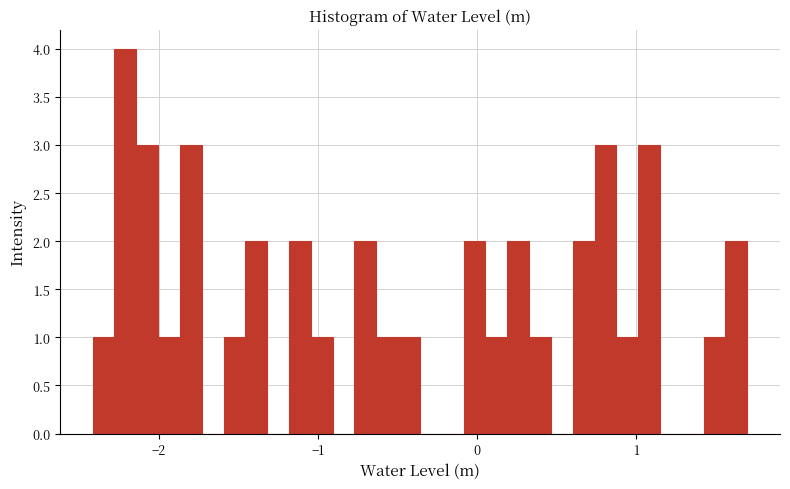

Read against the x-axis, roughly where is the centre of the tallest bar?

-2.2